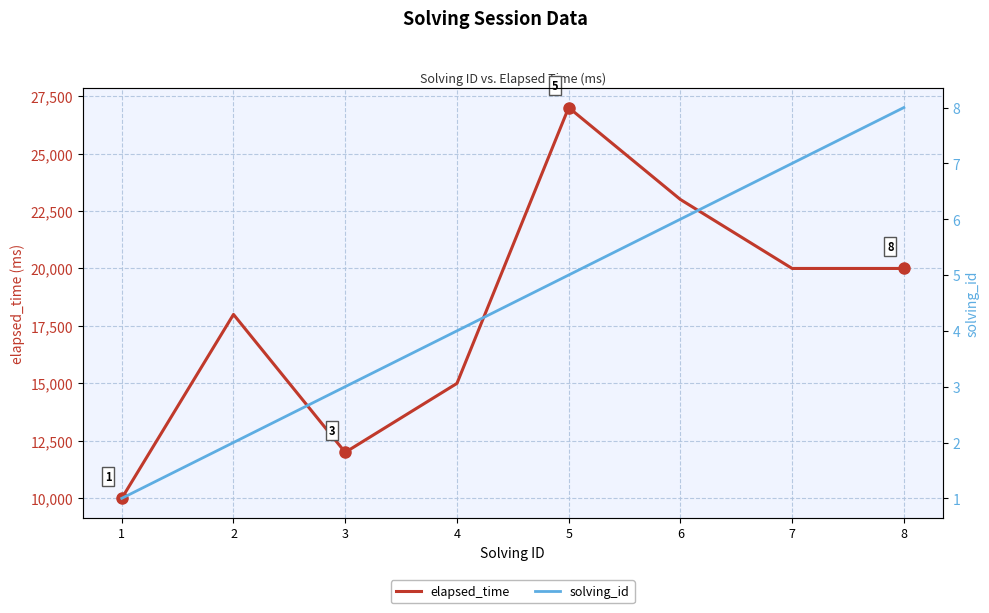

True or false: elapsed_time has more than 2 interior local peaks.

False